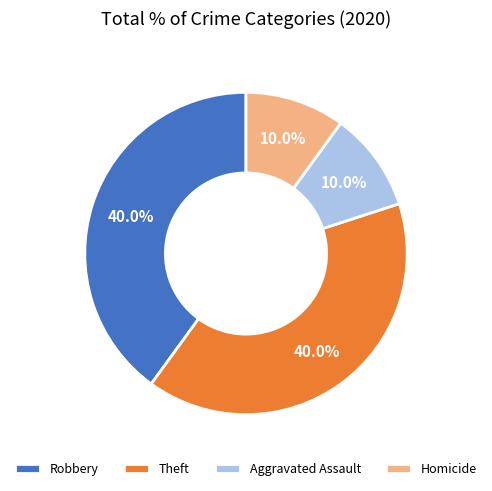

To the nearest percent, what percentage of the pie is Aggravated Assault?

10%